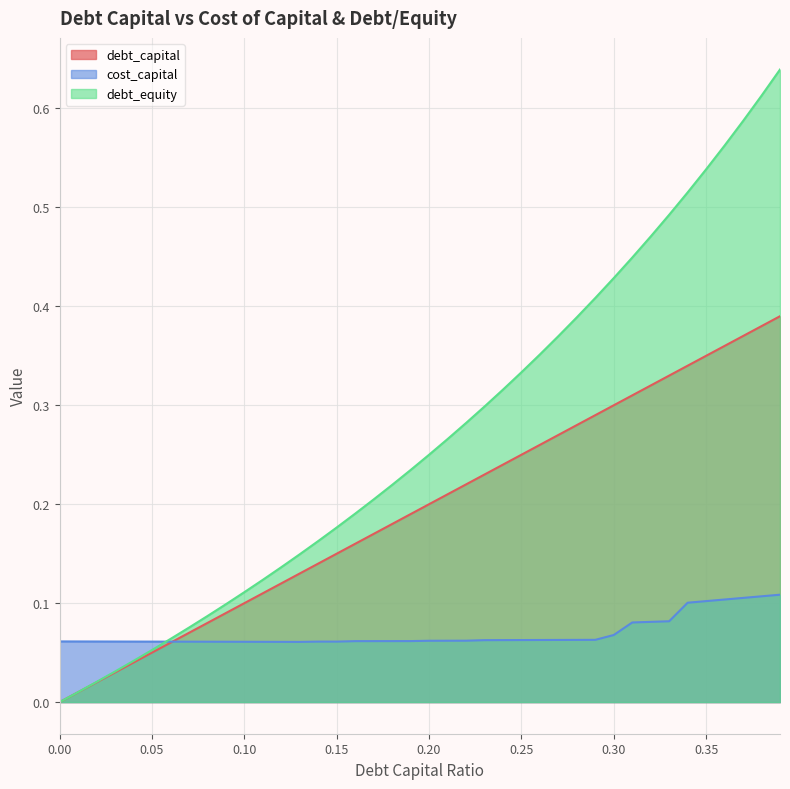

What is the total value across all series at 0.18?

0.5